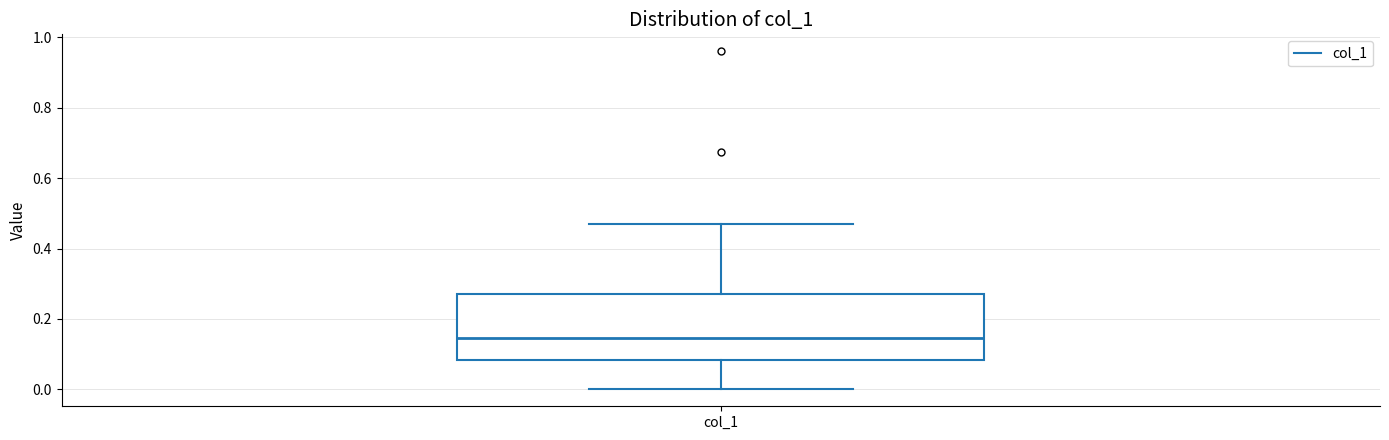

Transcribe this box plot: give where the median line is, the range the box spans, and where the two whiskers end, as read against the y-axis. The values are not printed on the chart, so give them approximately, as read against the axis.

median 0.14, box 0.08 to 0.28, whiskers 0.00 to 0.48